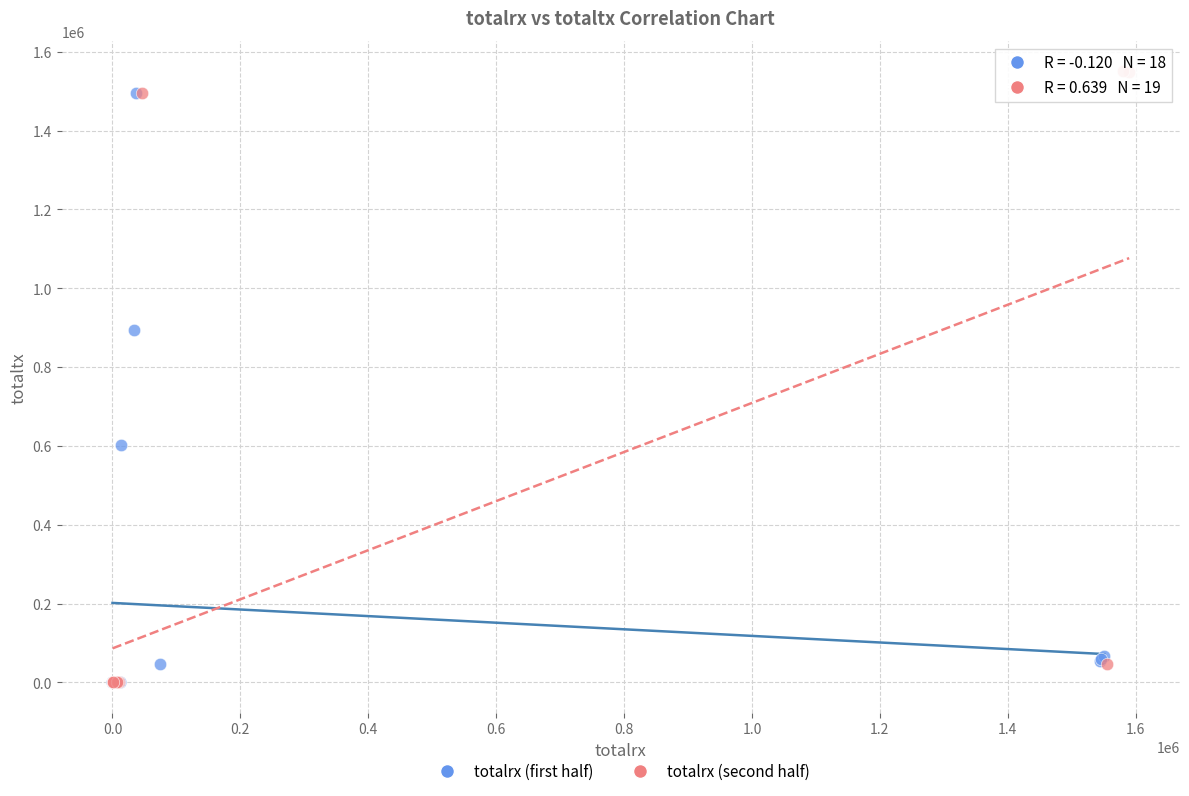

Which series has the widest spread of Y values?

totalrx (second half)